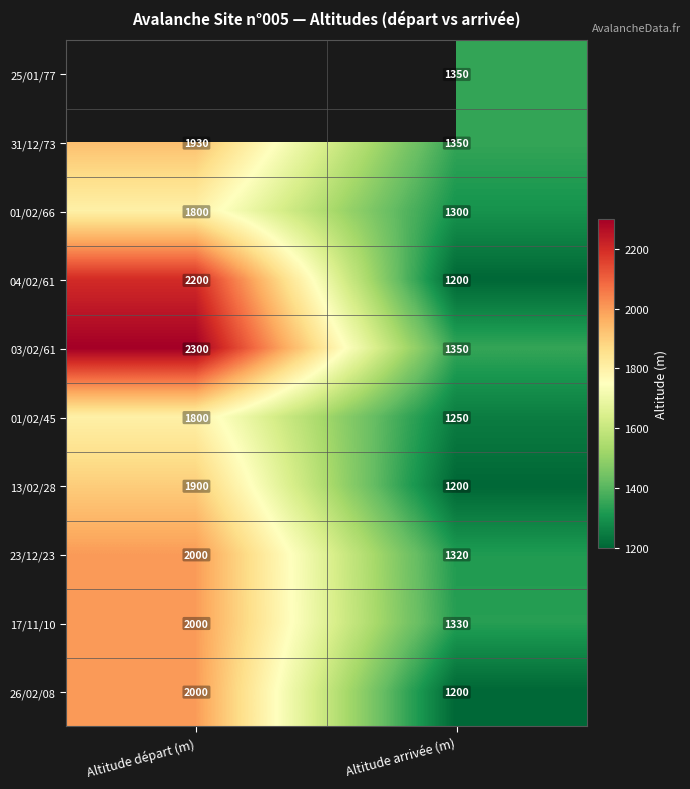

What is the highest value of the 17/11/10 series?

2000